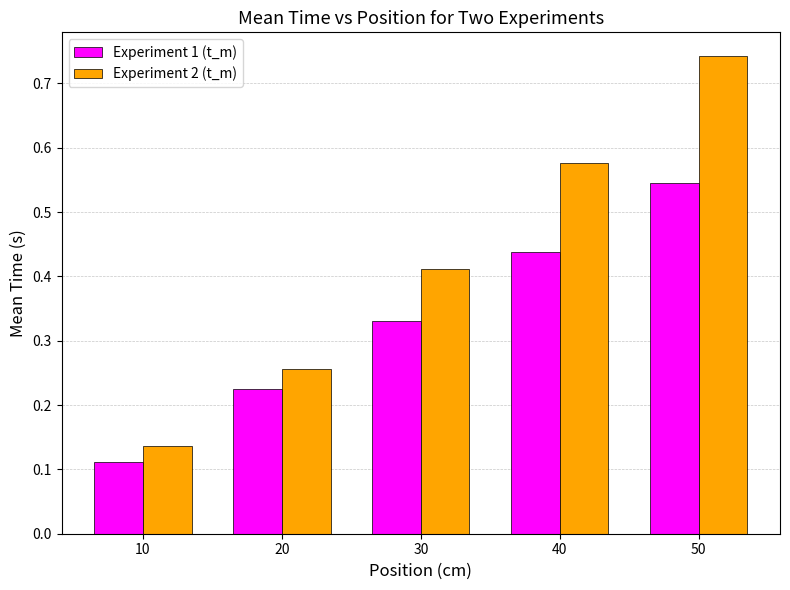

Which category has the highest value across all series?

50